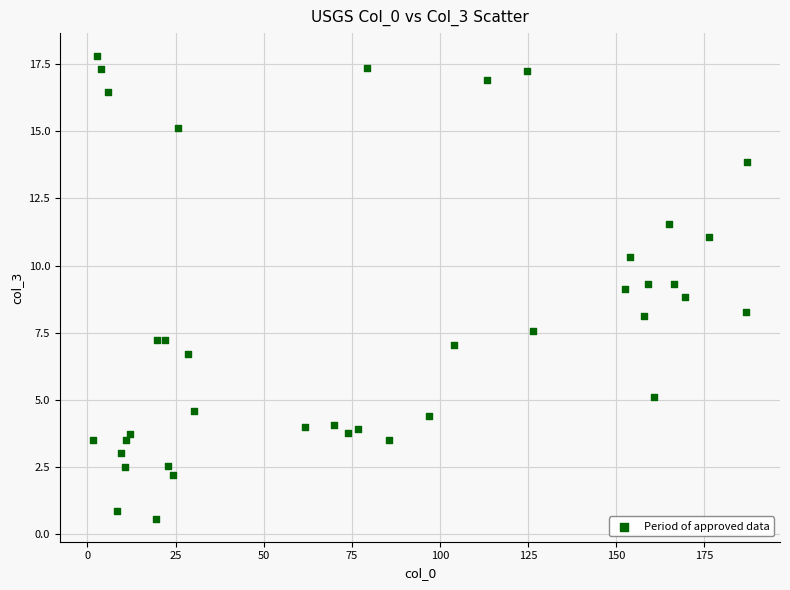

What is the range of Y values (max minus min)?

17.2